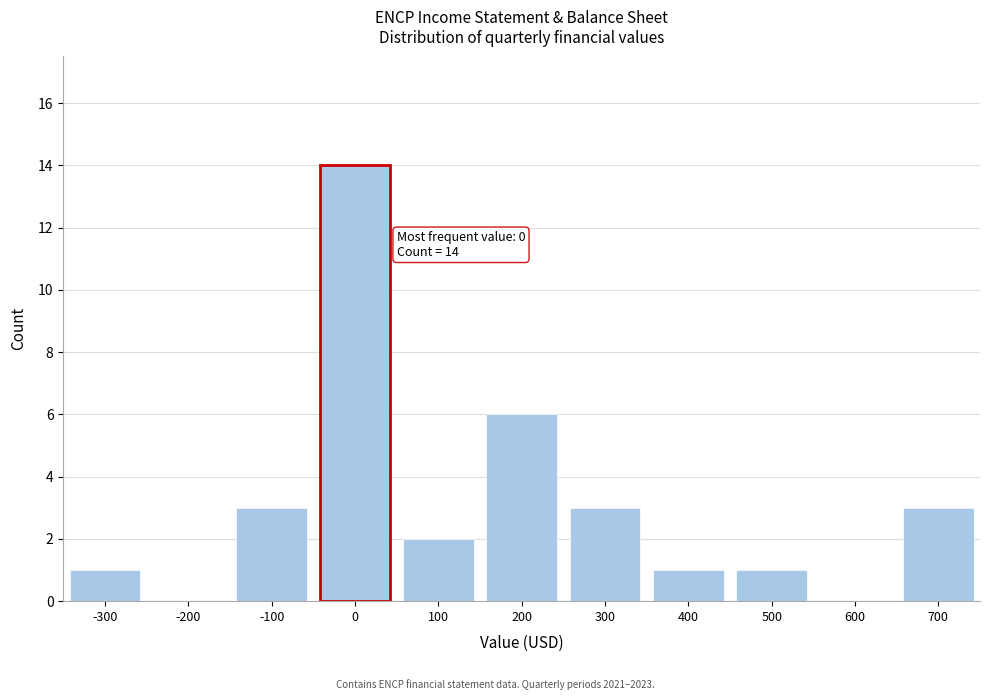

Reading left to right, what are all the values shown in this chart?

-300=1	-200=0	-100=3	0=14	100=2	200=6	300=3	400=1	500=1	600=0	700=3